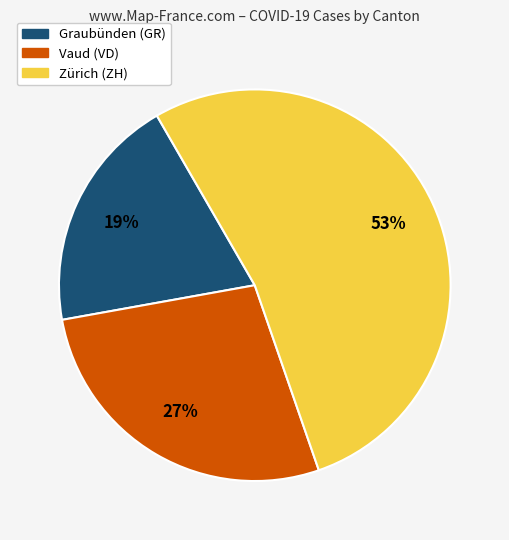

To the nearest percent, what is the difference between the largest and smallest slice percentages?

34%